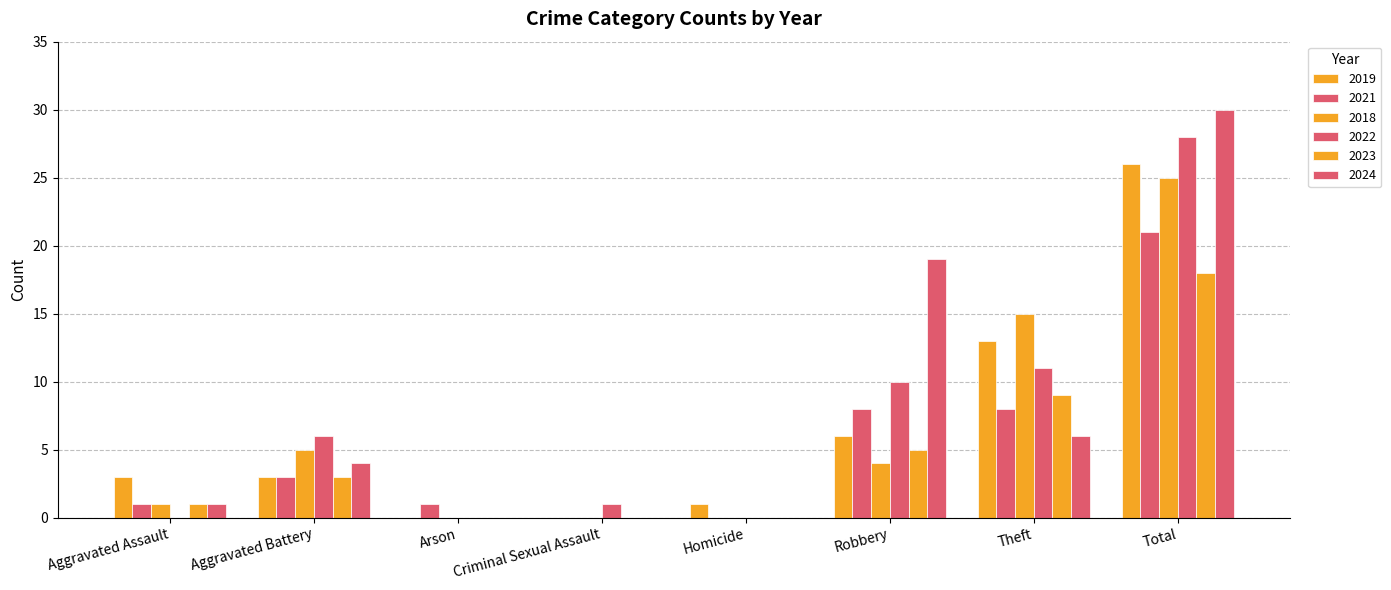

Which category has the highest value in the 2024 series?

Total